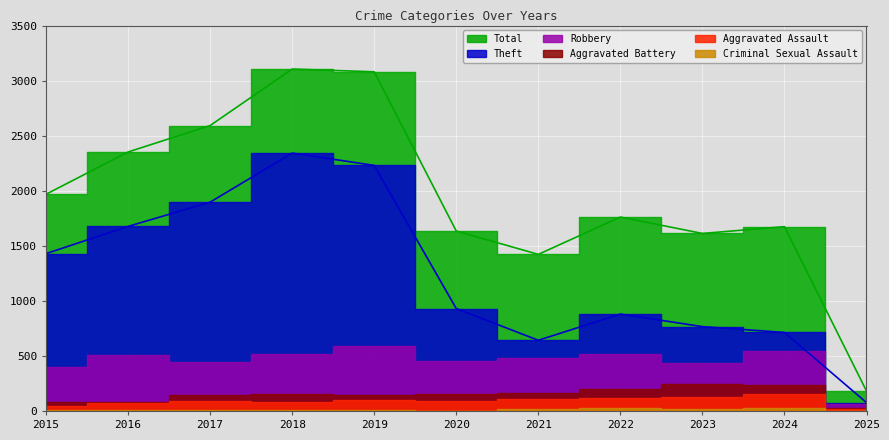

Which series has the largest range (max minus min)?

Total